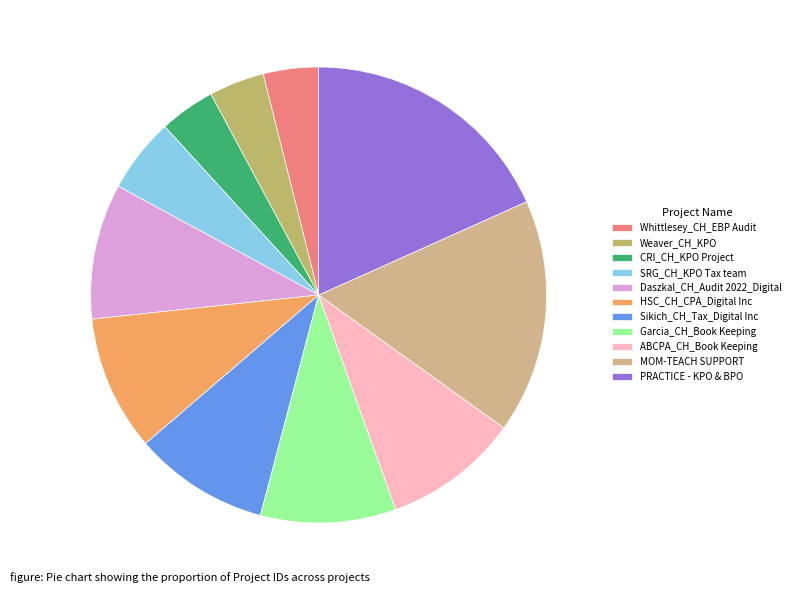

To the nearest percent, what is the average slice percentage?

9%